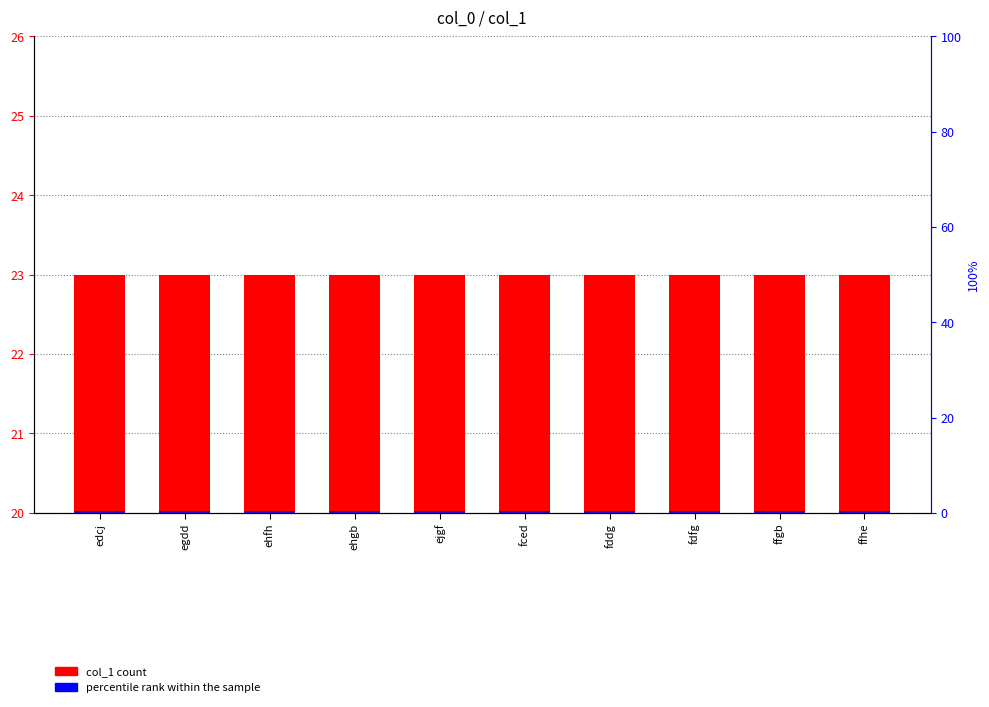

The col_1 count series shows 5.3 at edcj. True or false?

False